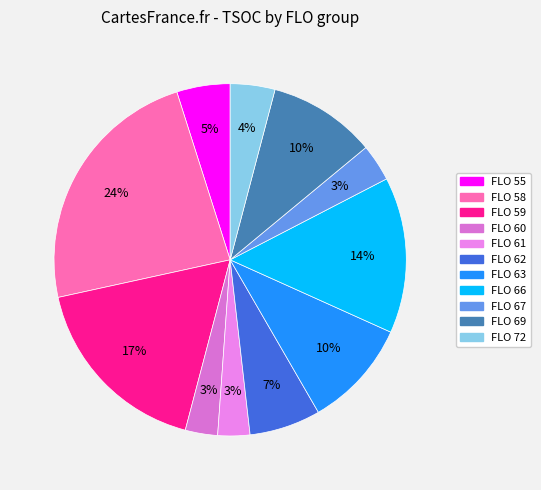

How many slices are in this pie chart?

11